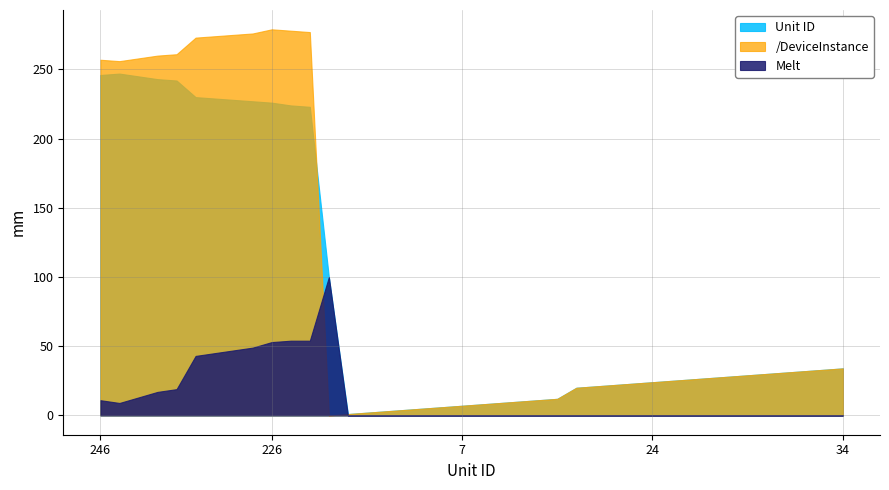

List the series in order of their peak value, highest first.

/DeviceInstance, Unit ID, Melt